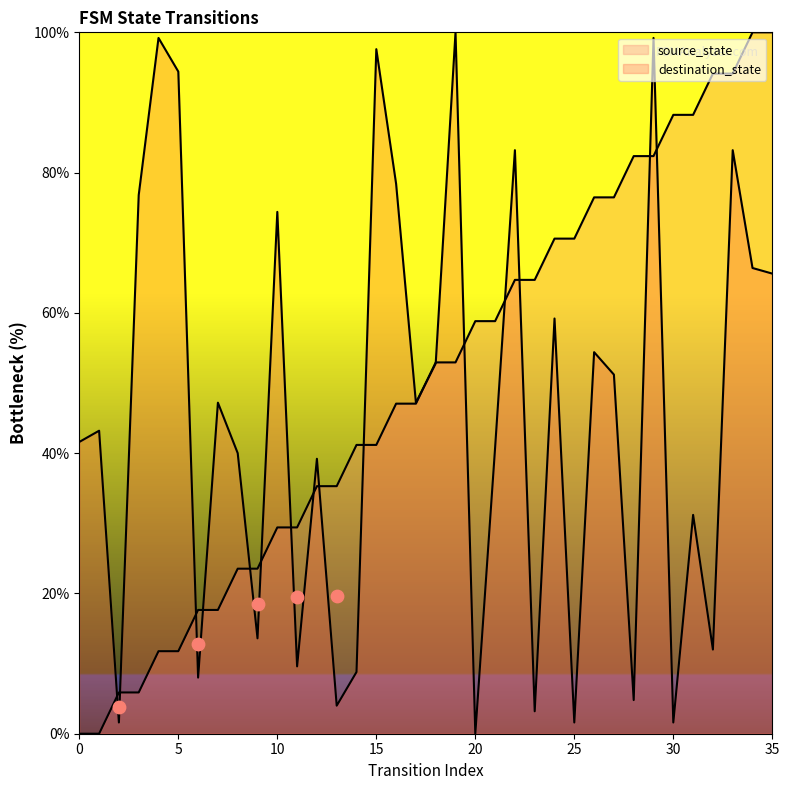

What are all the series names shown in the legend?

source_state, destination_state